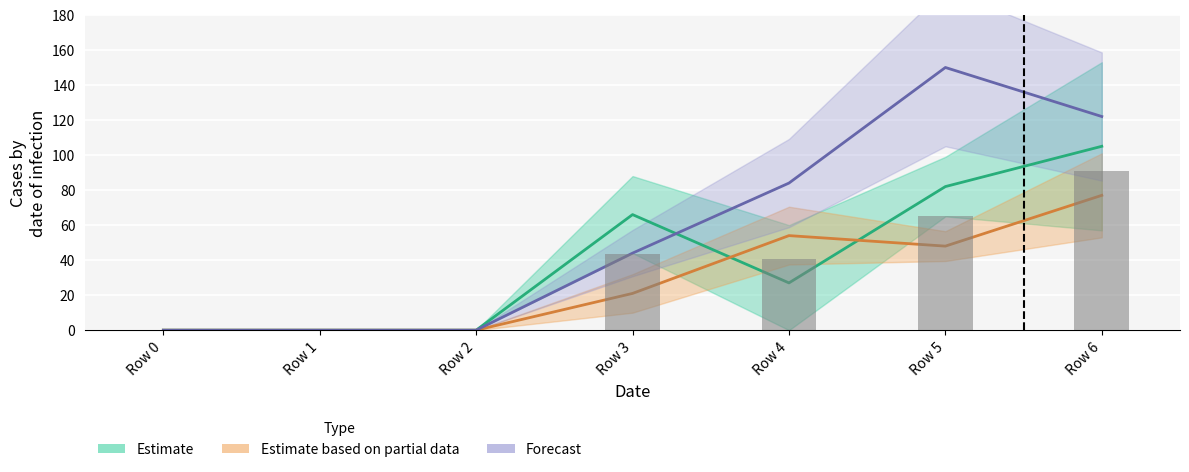

The 3 series shows -35 at Row 2. True or false?

False